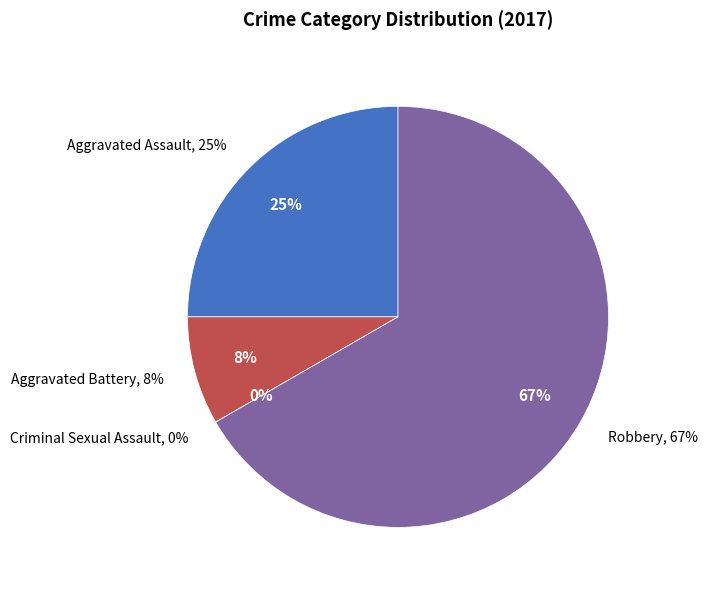

Between Robbery and Criminal Sexual Assault, which is larger?

Robbery